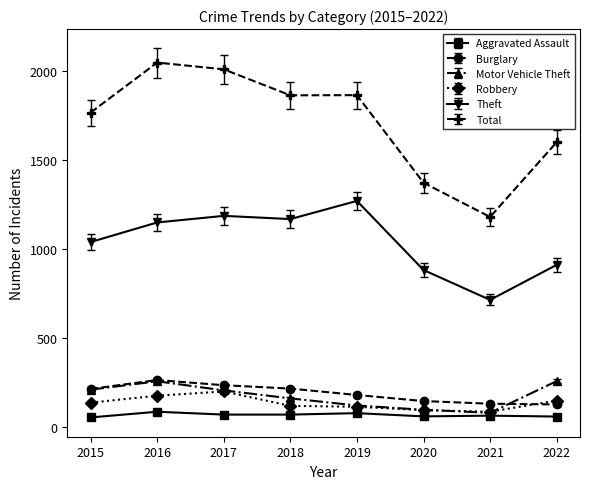

What is the total value across all series at 2021?

2267